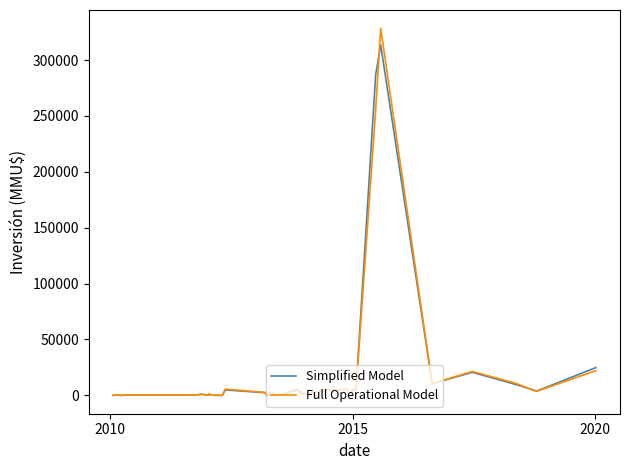

Which series has the widest spread of values?

Full Operational Model